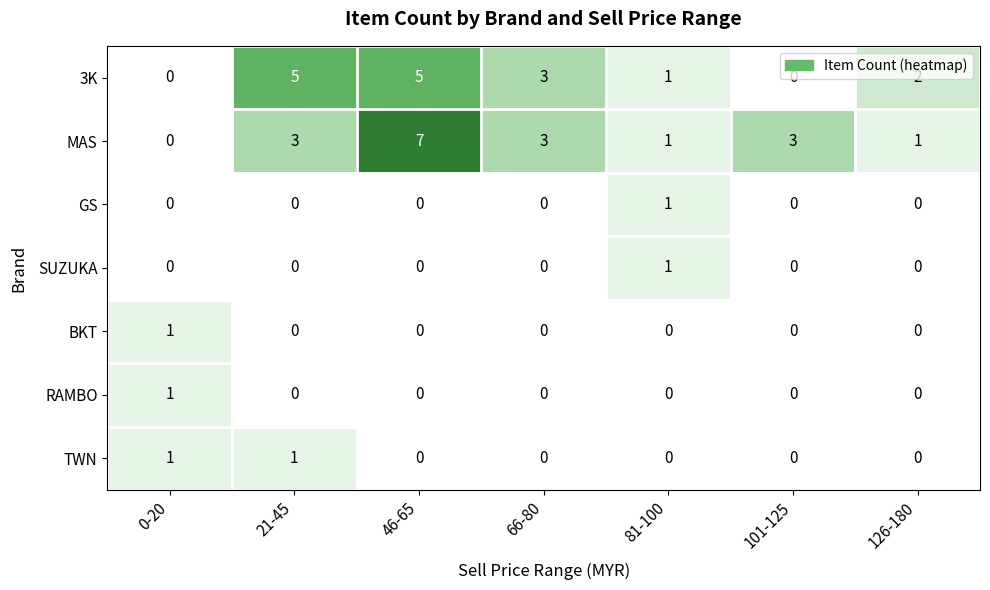

What is the difference between the maximum and minimum values in the 3K series?

5